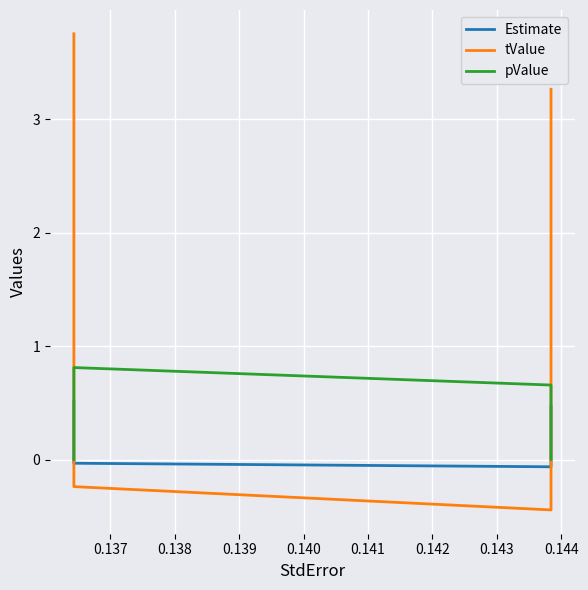

Which has a higher value, 0.138 or 0.137?

0.137